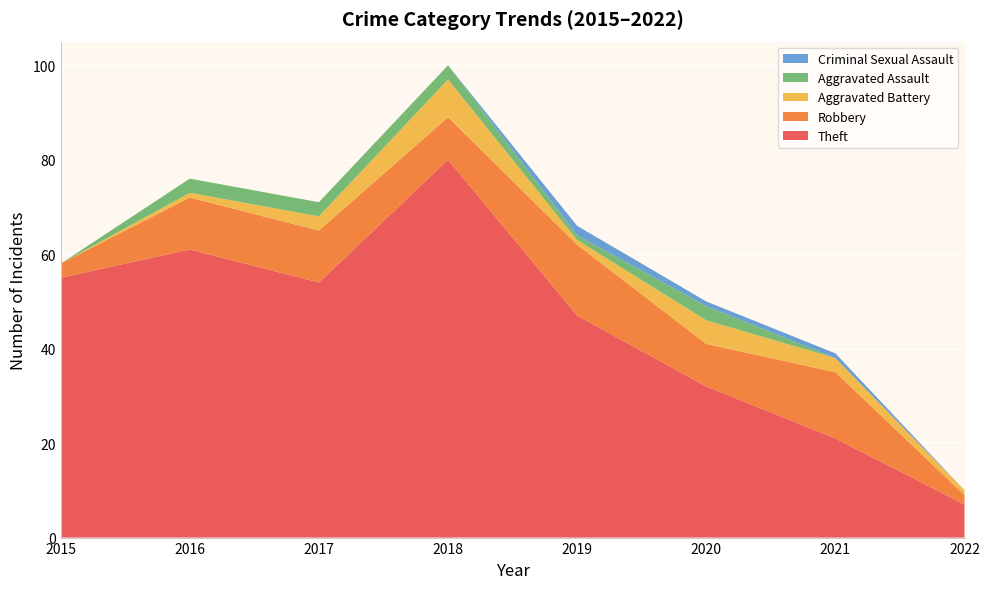

Reading left to right, what are all the values shown in this chart?

Theft: 55	61	54	80	47	32	21	7
Robbery: 3	11	11	9	15	9	14	2
Aggravated Battery: 0	1	3	8	1	5	3	1
Aggravated Assault: 0	3	3	3	1	3	0	0
Criminal Sexual Assault: 0	0	0	0	2	1	1	0